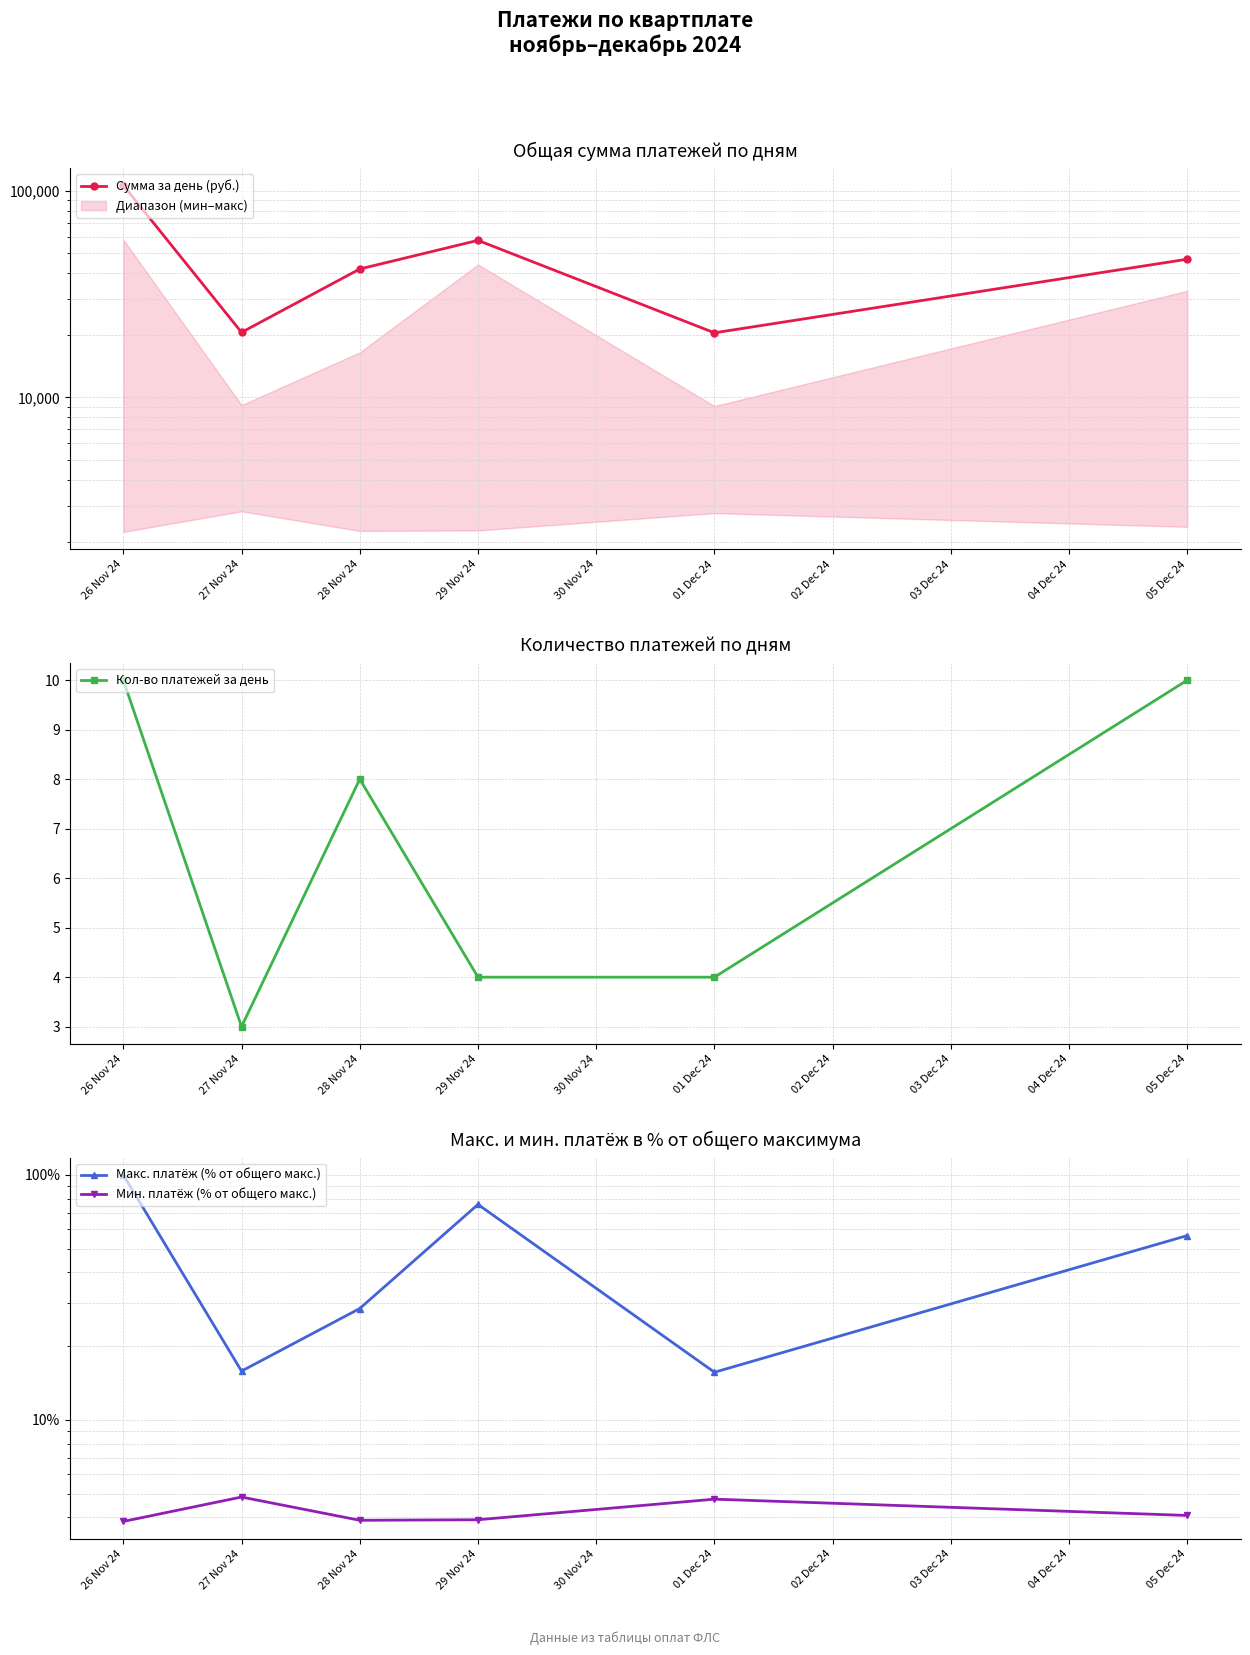

What is the difference between the maximum and second lowest values in the Макс. платёж (% от общего макс.) series?

84.2